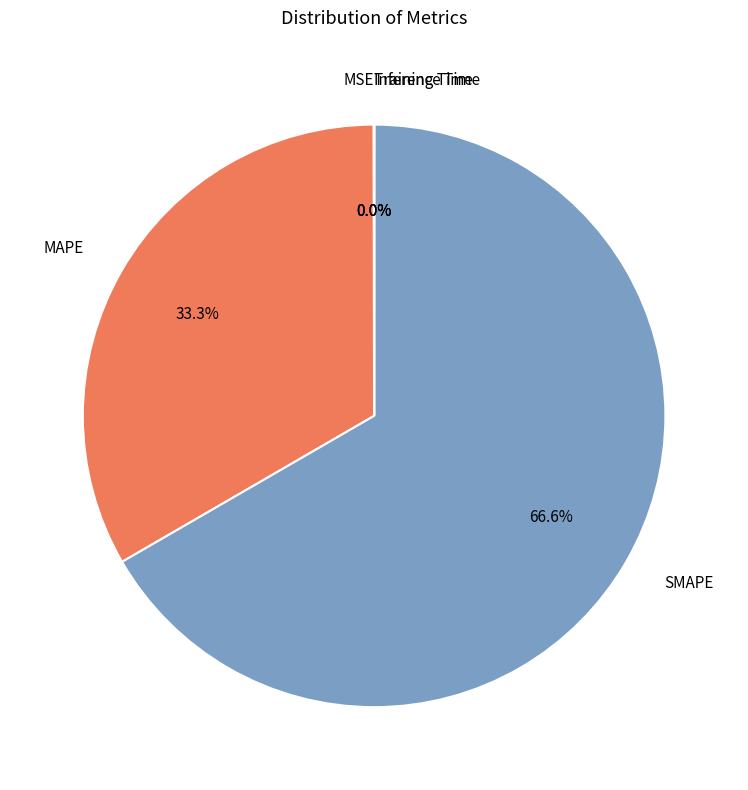

Which slice represents more than half of the pie?

SMAPE